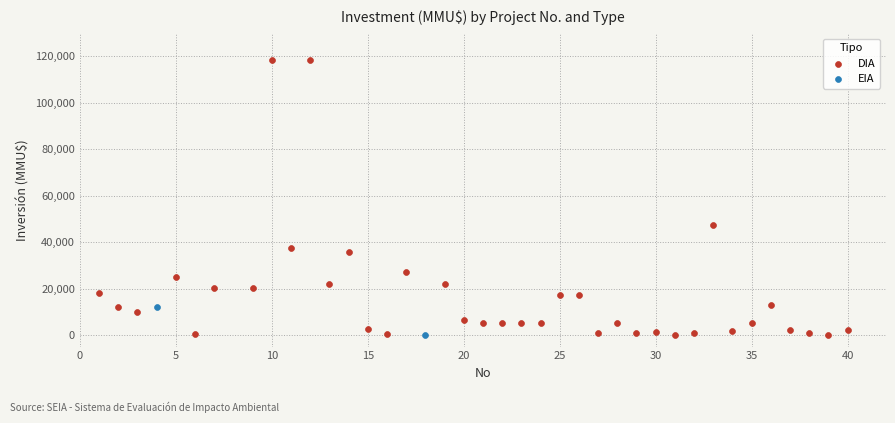

What are all the series names shown in the legend?

DIA, EIA